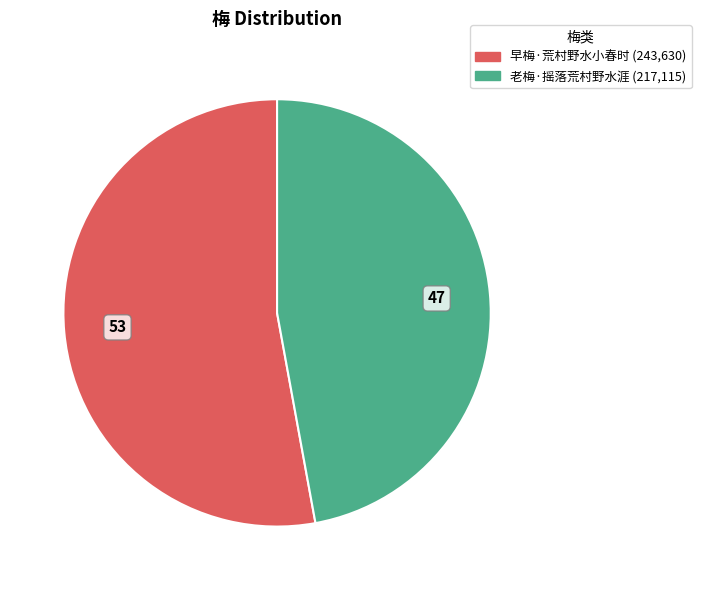

Count the number of slices in the pie.

2